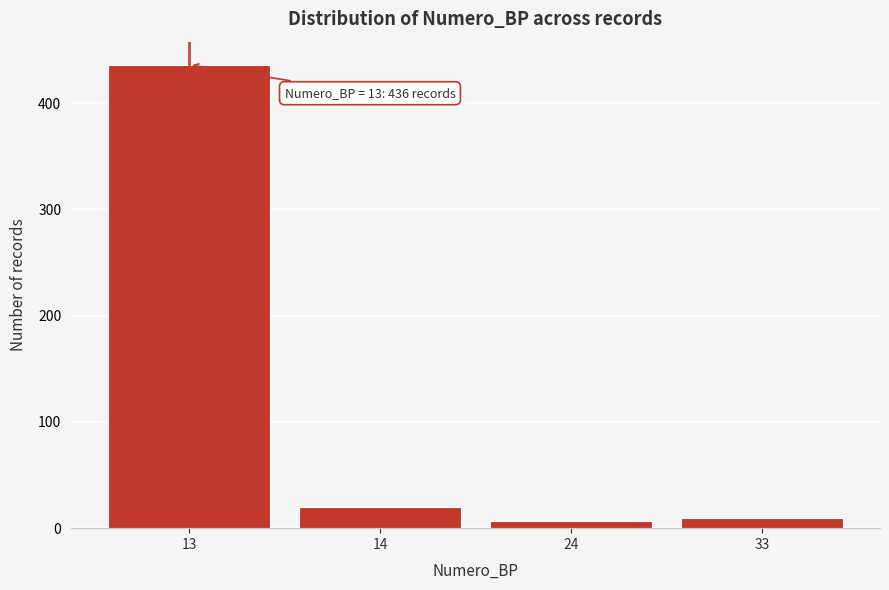

Reading left to right, what are all the values shown in this chart?

13=436	14=20	24=7	33=10